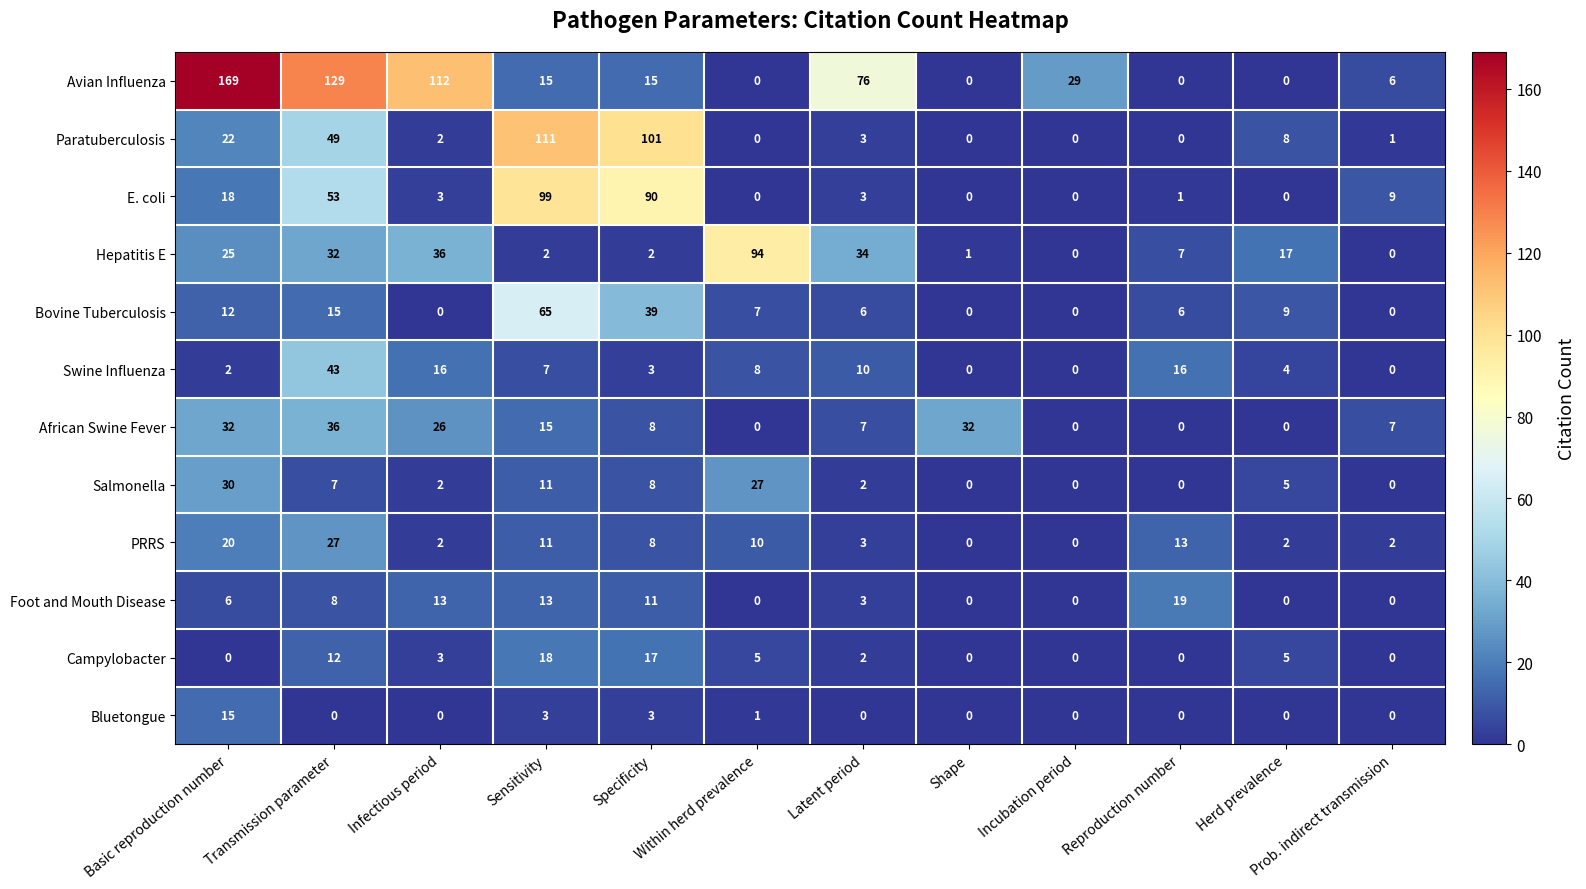

How many data points does each series have?

12